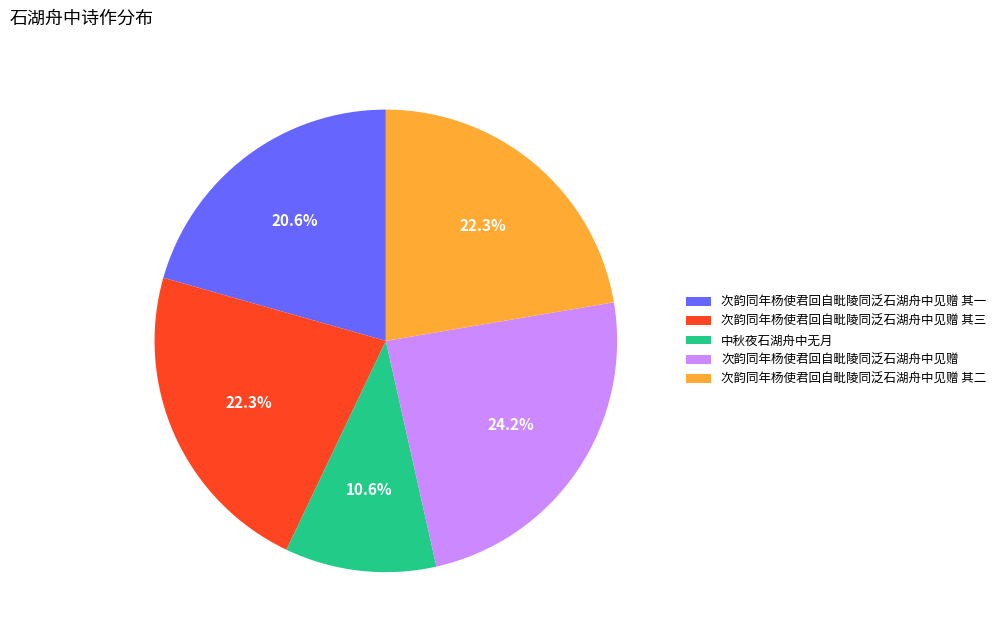

What is the smallest slice in the pie chart?

中秋夜石湖舟中无月